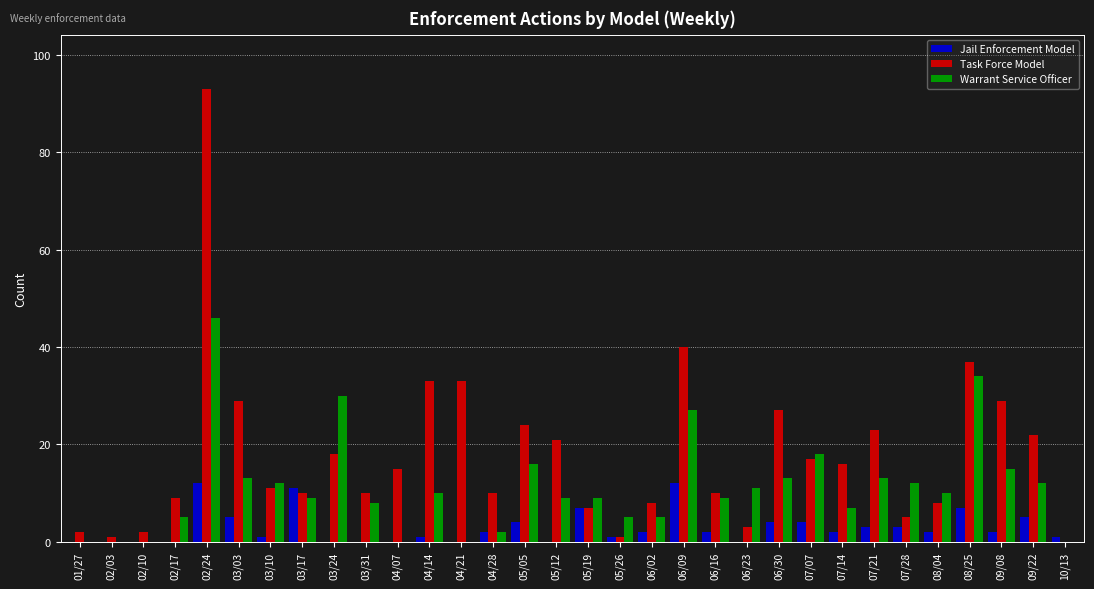

What are all the series names shown in the legend?

Jail Enforcement Model, Task Force Model, Warrant Service Officer